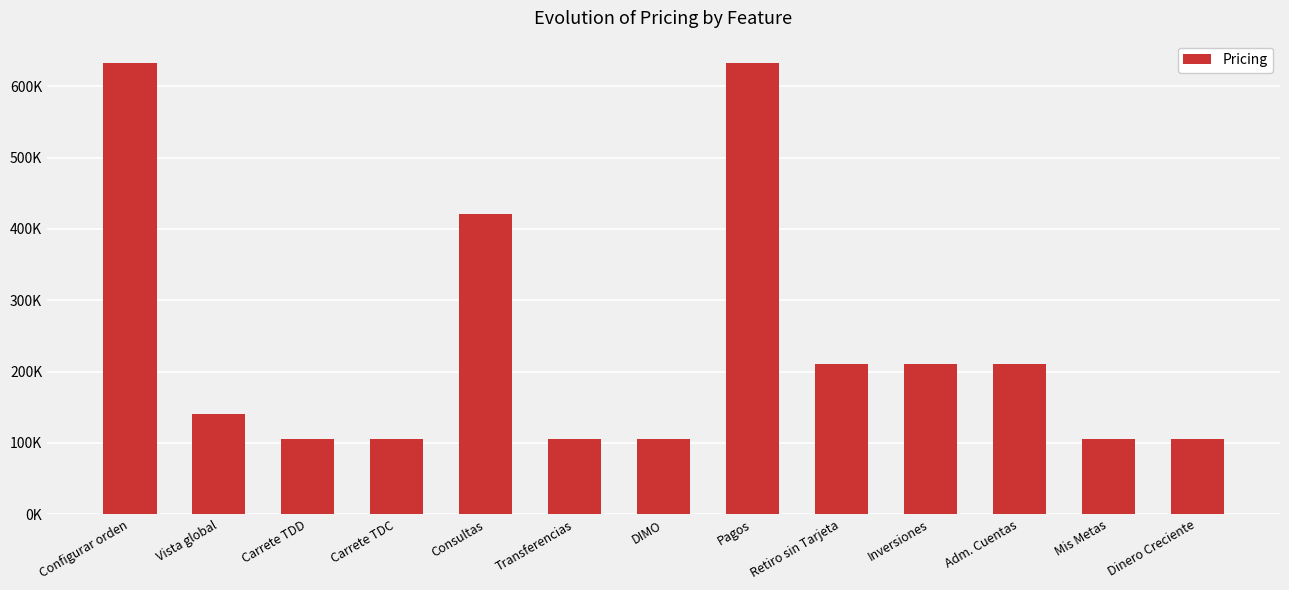

Between Inversiones and Pagos, which is larger?

Pagos